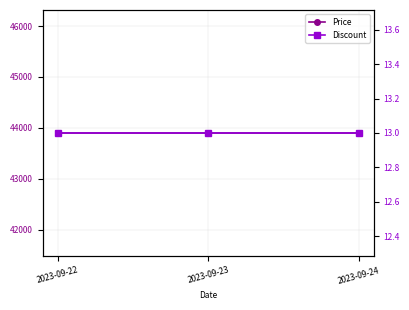

Rank the series at 2023-09-22 from lowest to highest value.

Discount, Price